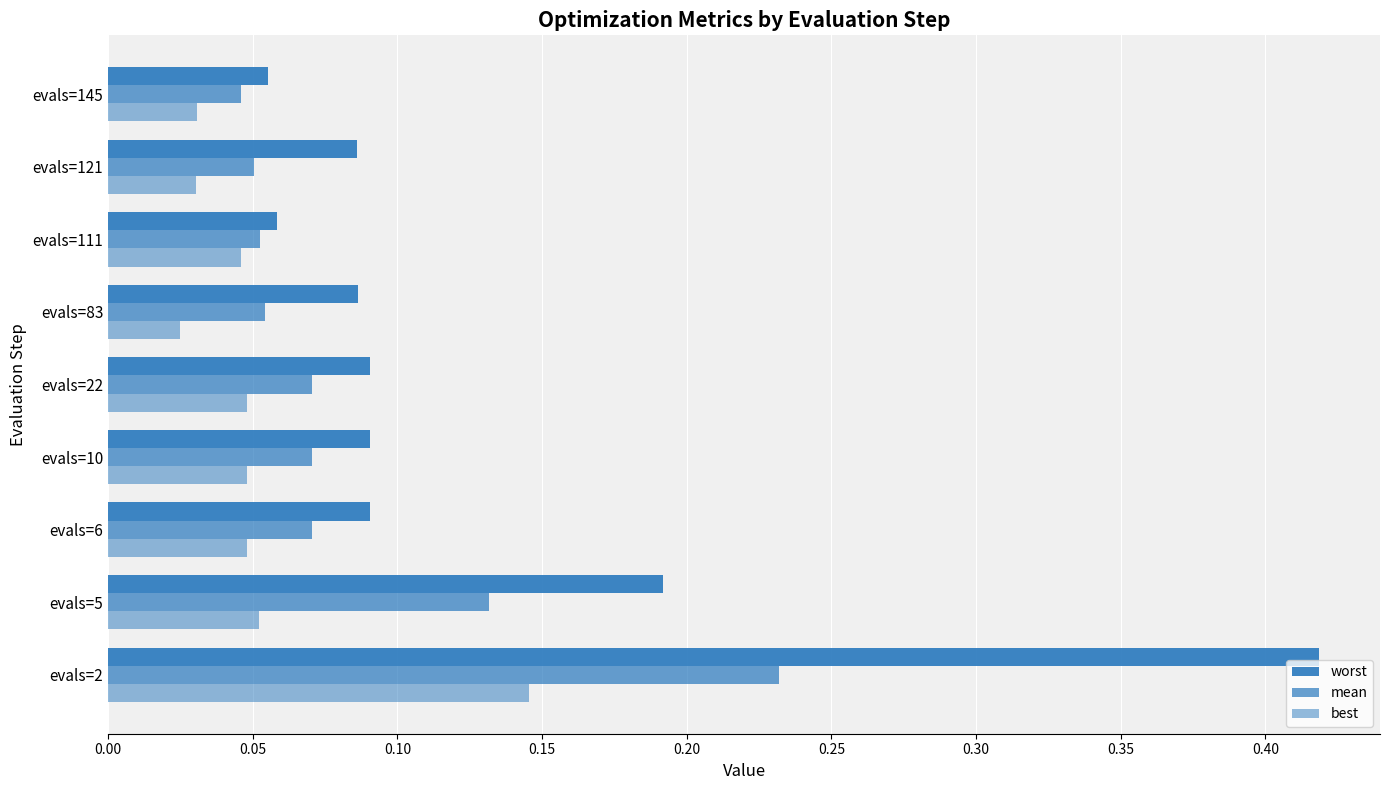

Count the number of categories in the chart.

9